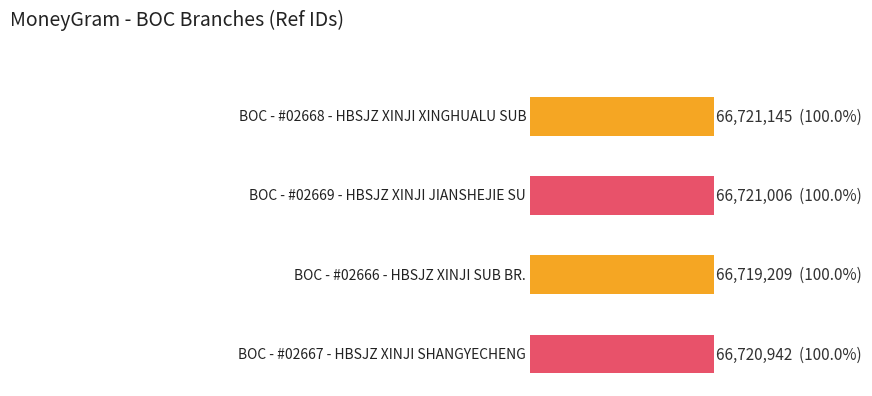

Reading right to left, list all the values displayed in this chart.

66720942	66719209	66721006	66721145